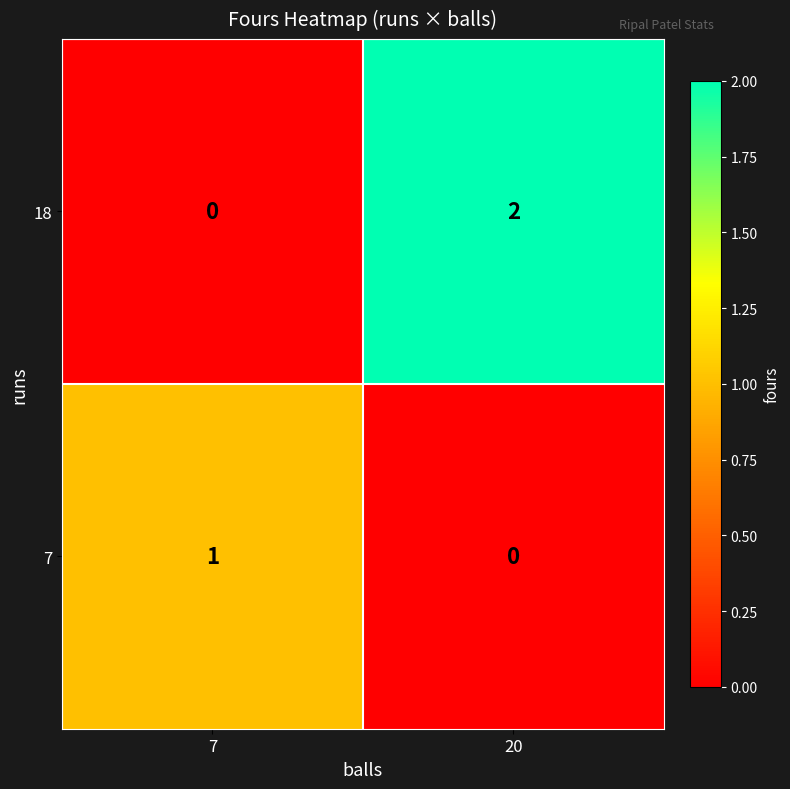

Reading left to right, extract all data points from this chart.

18: 7=0	20=2
7: 7=1	20=0